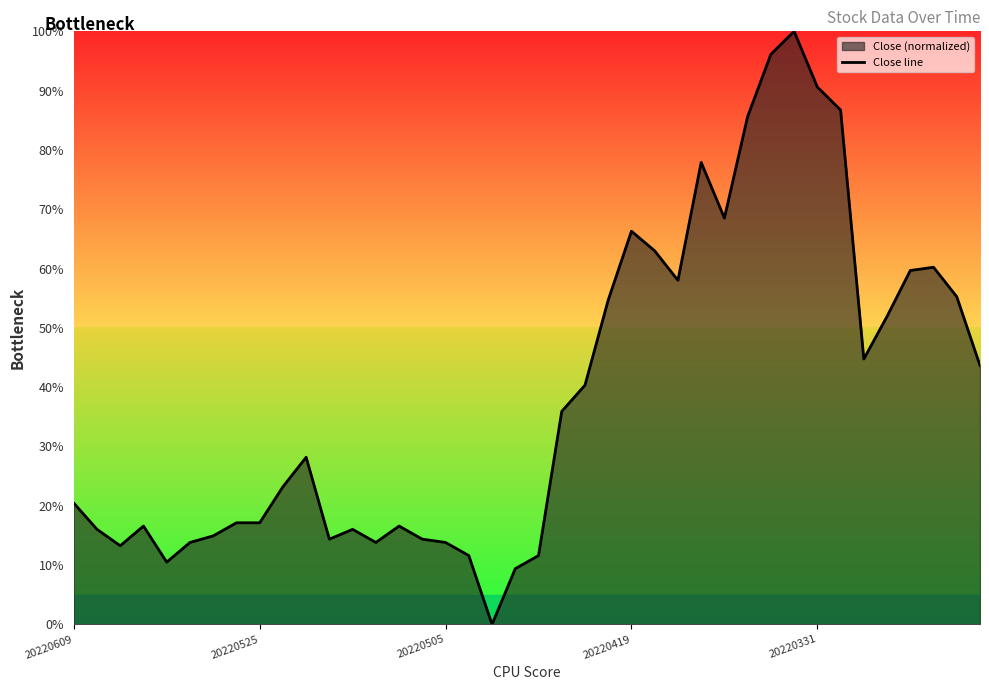

What is the maximum value shown in the chart?

100.0